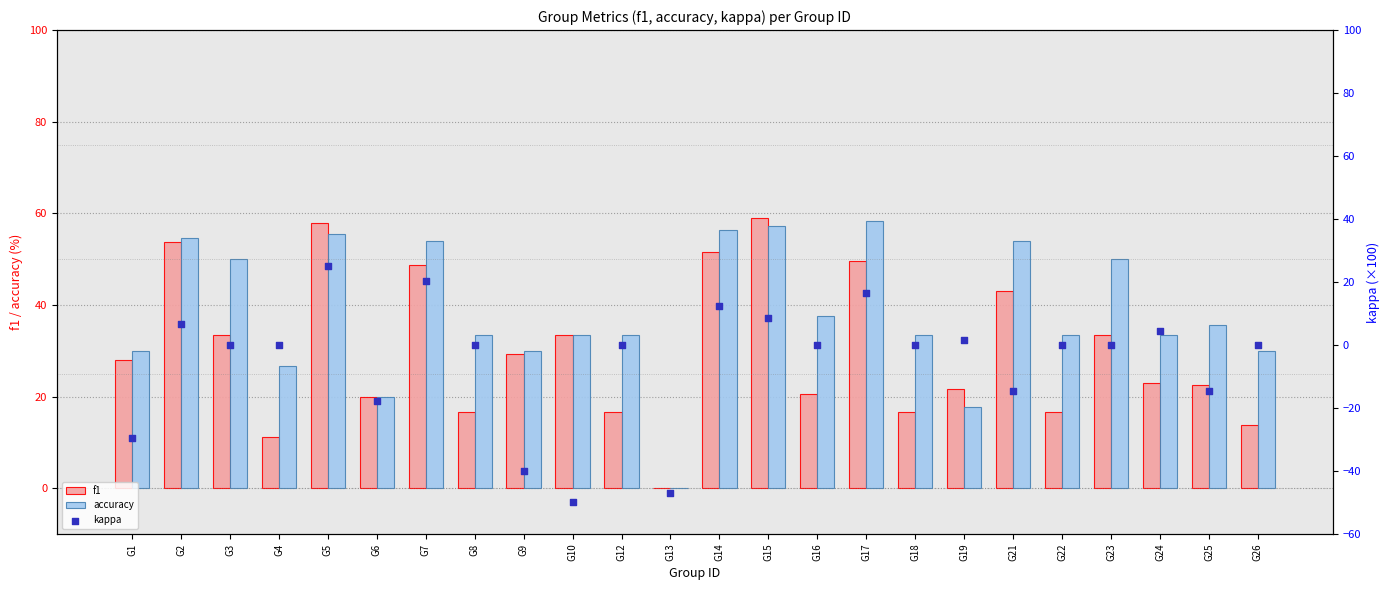

Which series reaches the maximum Y coordinate?

f1